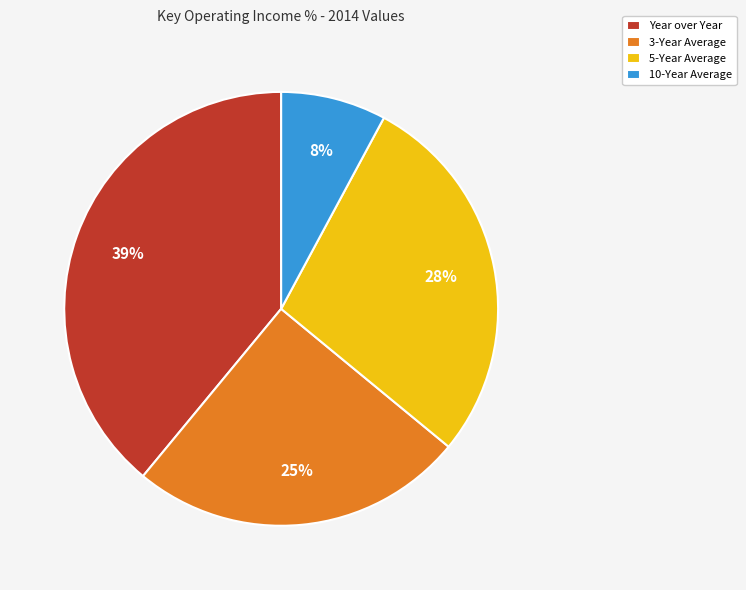

To the nearest percent, what portion does 10-Year Average represent?

8%